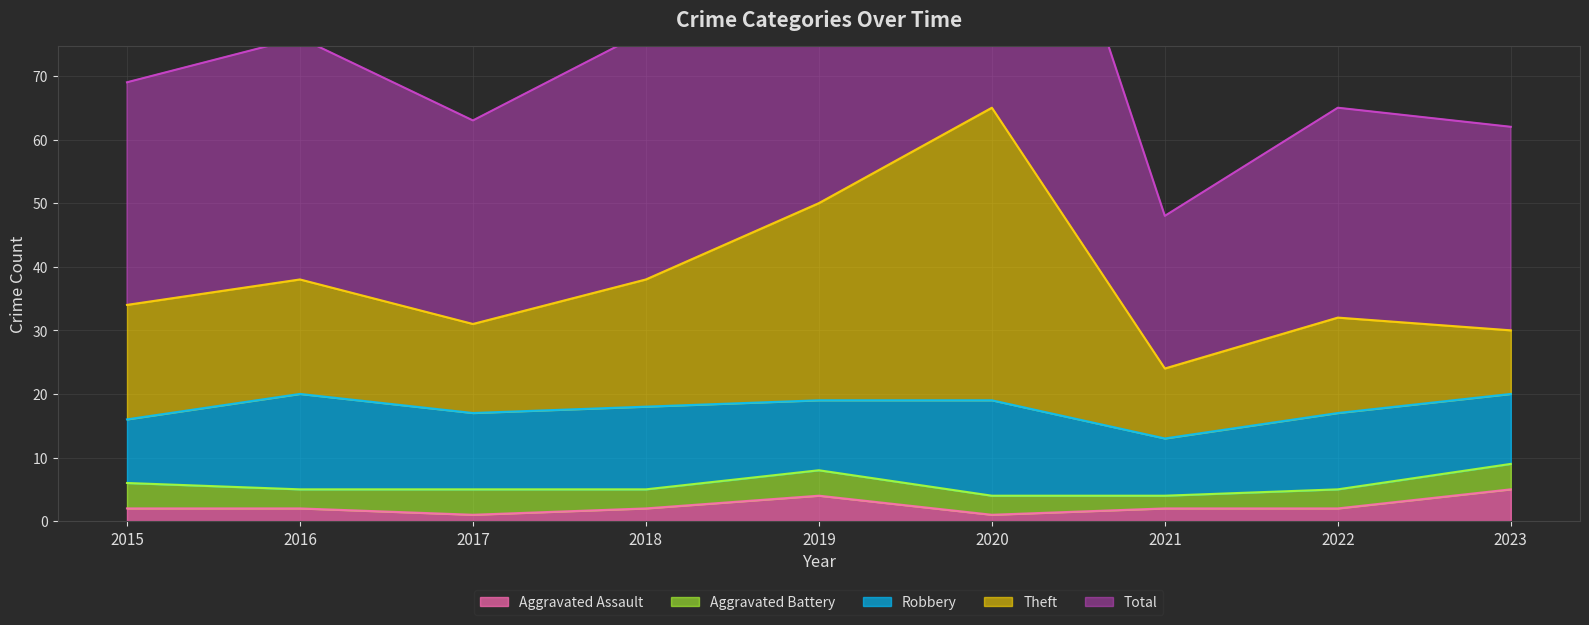

The value of Aggravated Assault at 2018 is 2. True or false?

True